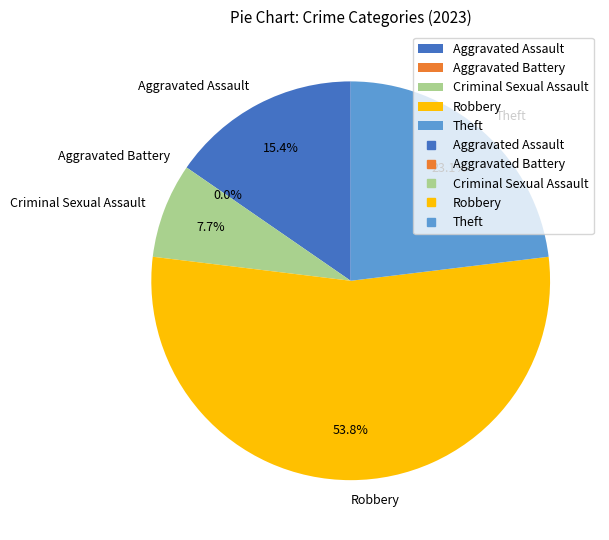

How many slices are in this pie chart?

5